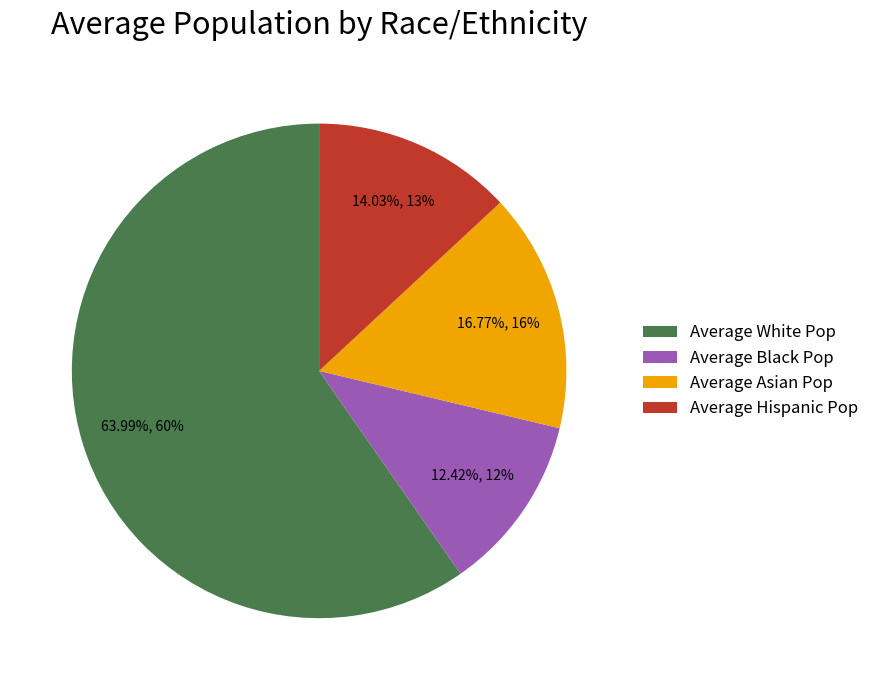

Does Average Black Pop represent more than half of the total?

No